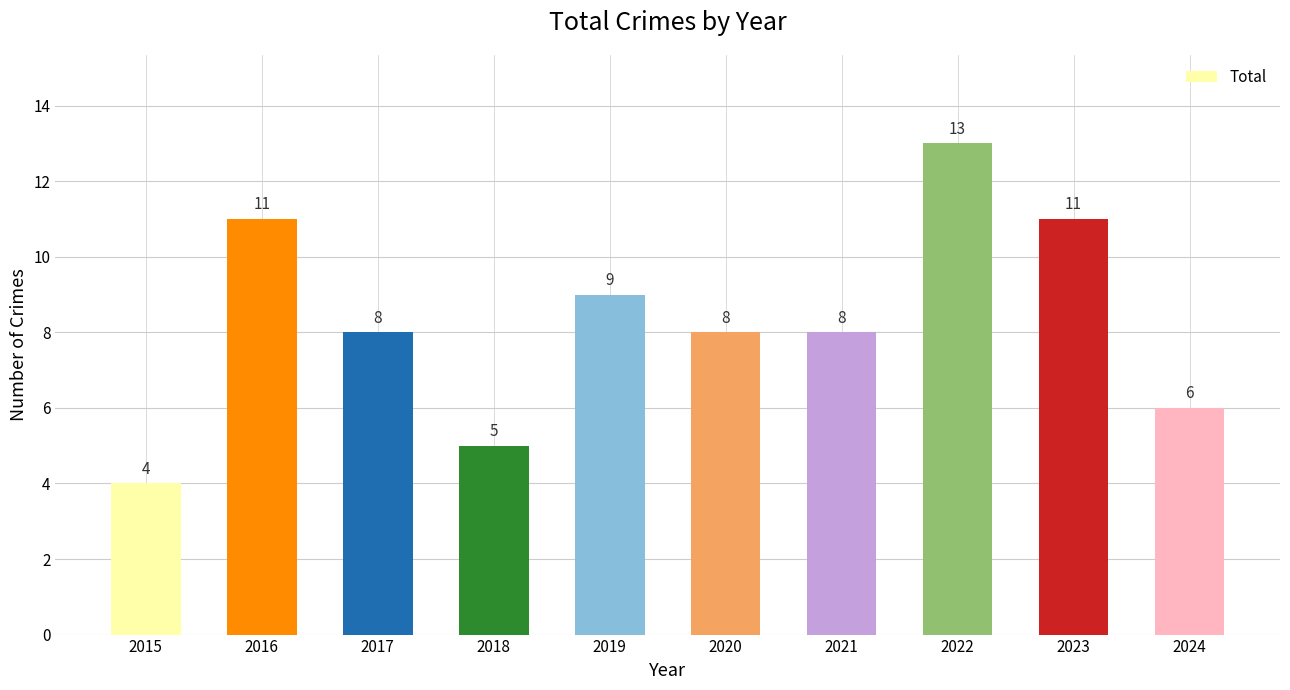

The chart shows a value of 11 at 2023. True or false?

True